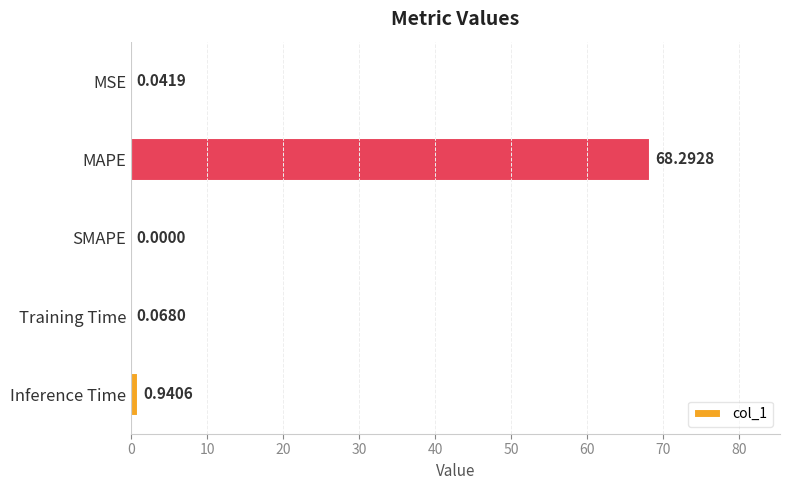

Which label corresponds to the largest value in the chart?

MAPE